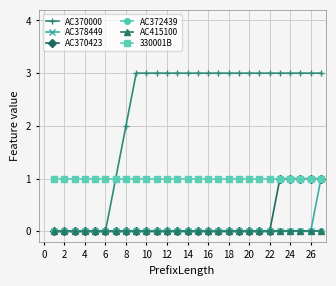

Is this an area chart (filled region under the line)?

No